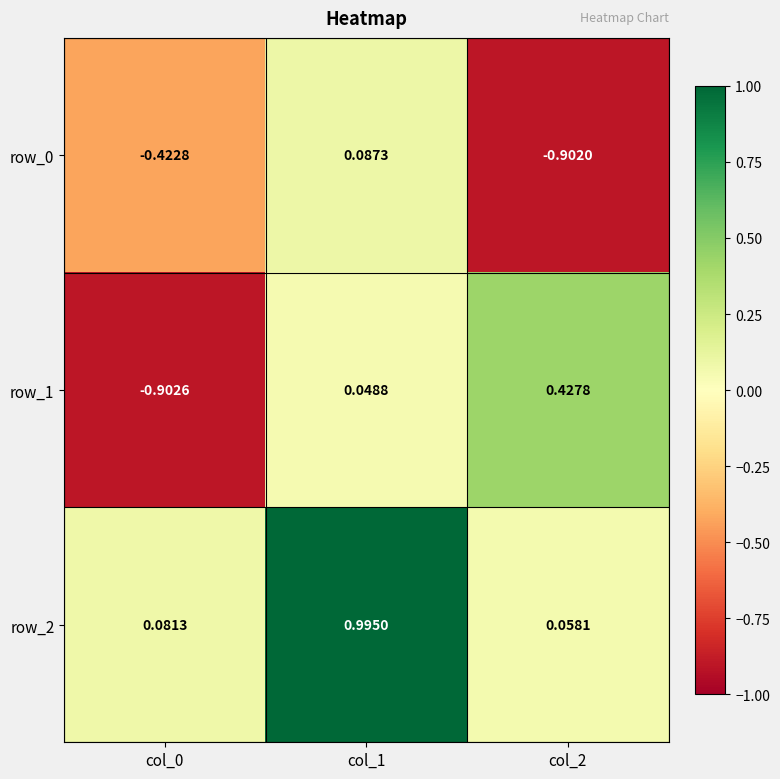

Is the value of row_0 at col_1 greater than the value of row_1 at col_0?

Yes